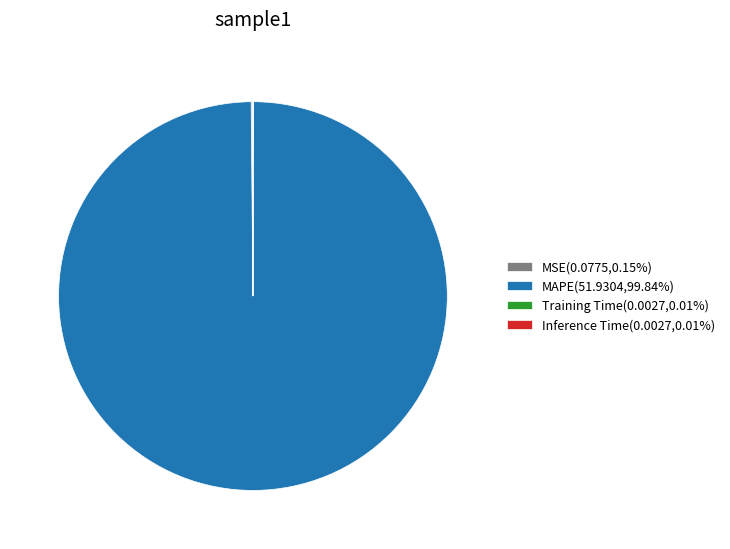

Which category accounts for the majority?

MAPE